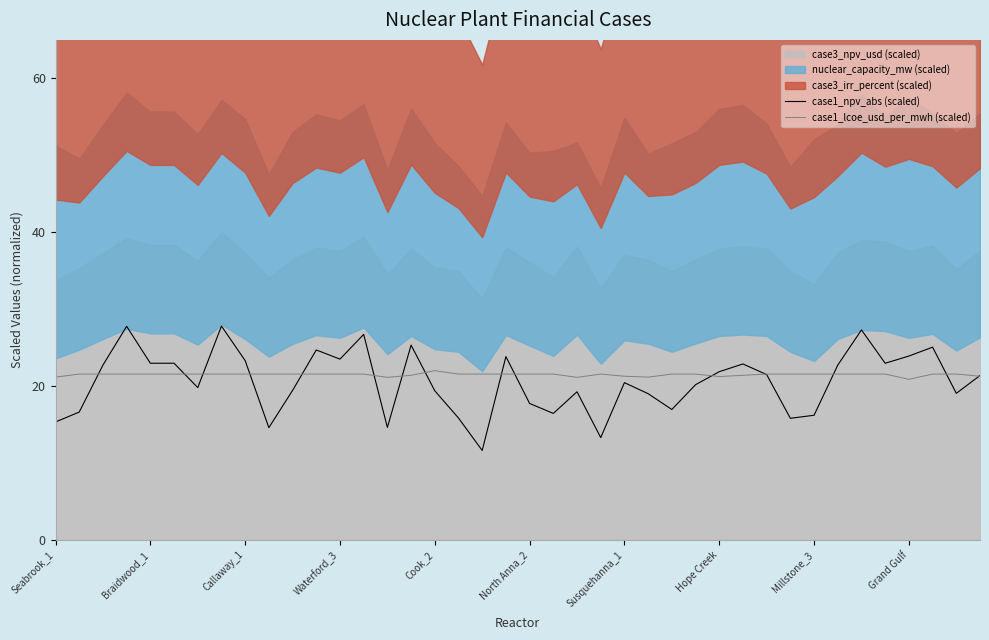

How many data points in case1_lcoe_usd_per_mwh (scaled) are above 21?

39